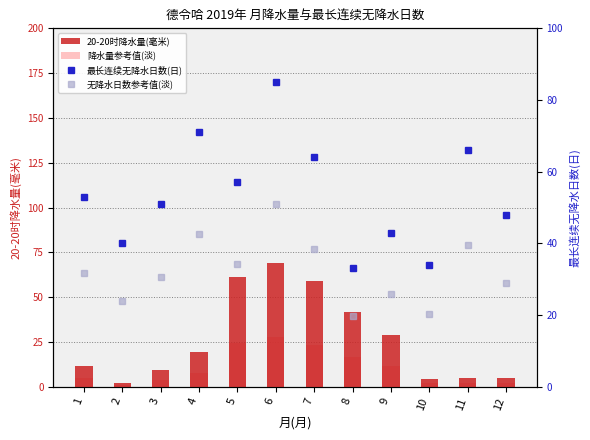

Reading left to right, list all the values displayed in this chart.

20-20时降水量(毫米): 1=11.8	2=2.1	3=9.1	4=19.3	5=61.4	6=69.0	7=58.8	8=41.9	9=28.8	10=4.5	11=5.1	12=5.0
降水量参考值(淡): 1=4.7	2=0.8	3=3.6	4=7.7	5=24.6	6=27.6	7=23.5	8=16.8	9=11.5	10=1.8	11=2.0	12=2.0
最长连续无降水日数(日): 1=53.0	2=40.0	3=51.0	4=71.0	5=57.0	6=85.0	7=64.0	8=33.0	9=43.0	10=34.0	11=66.0	12=48.0
无降水日数参考值(淡): 1=31.8	2=24.0	3=30.6	4=42.6	5=34.2	6=51.0	7=38.4	8=19.8	9=25.8	10=20.4	11=39.6	12=28.8